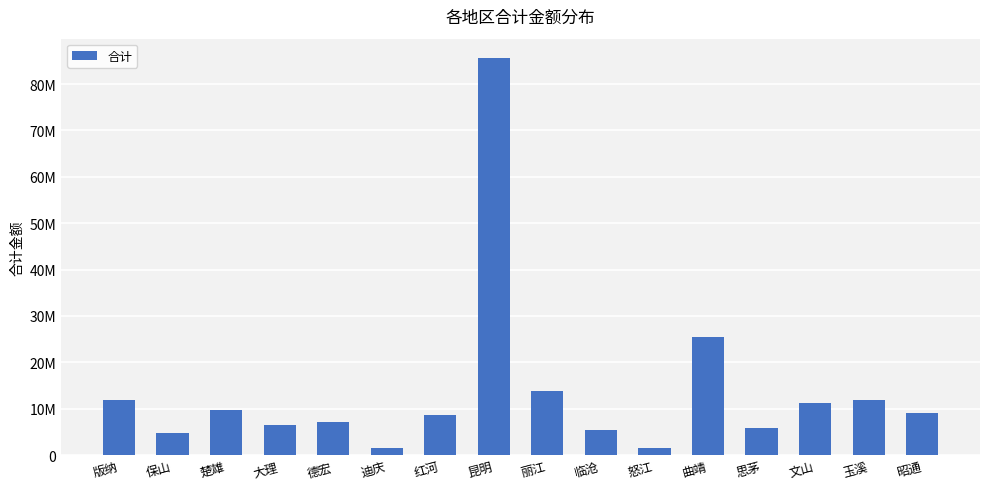

Which has a higher value, 迪庆 or 昆明?

昆明